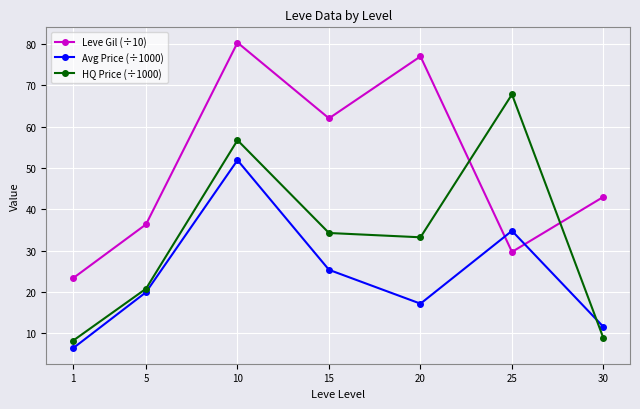

Where do Avg Price (÷1000) and Leve Gil (÷10) first cross each other?

20 and 25